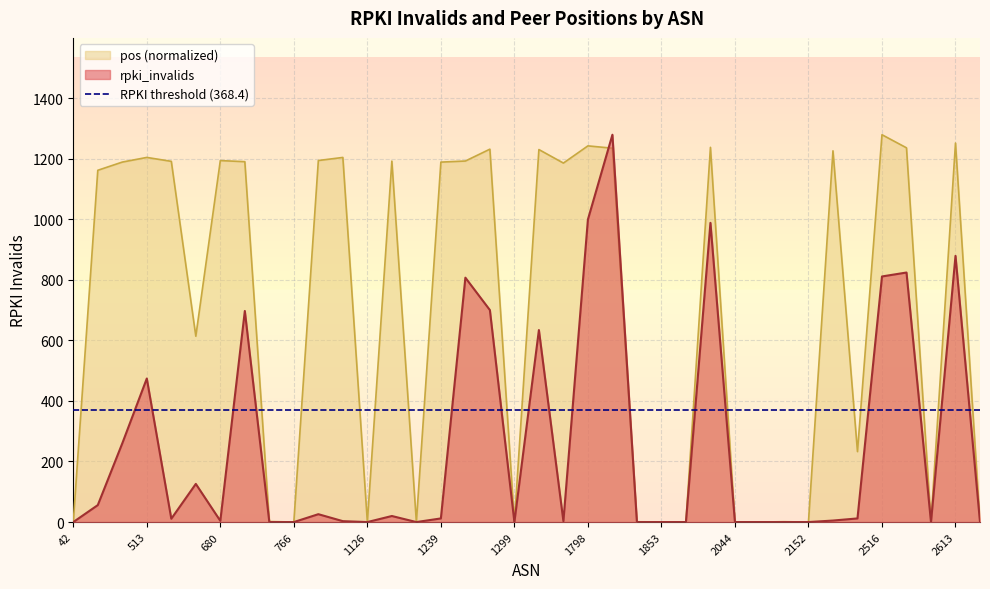

Which category has the lowest value in the rpki_invalids series?

42